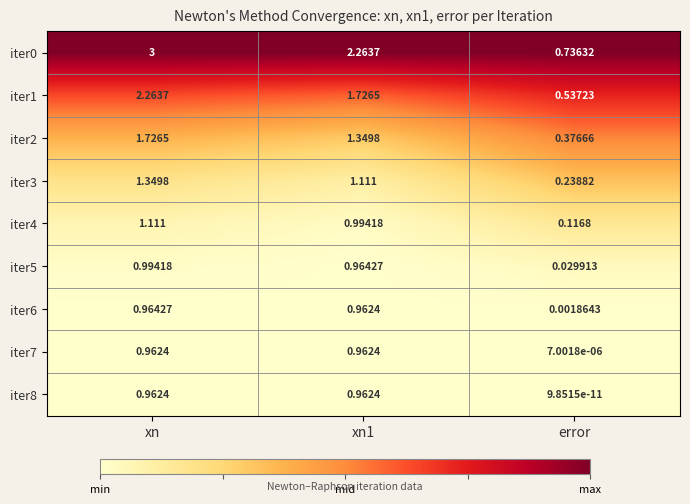

What is the spread (max minus min) of values at xn?

2.0